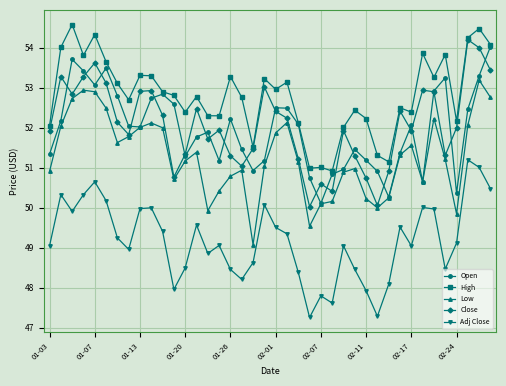

Which series has the largest total across all categories?

High